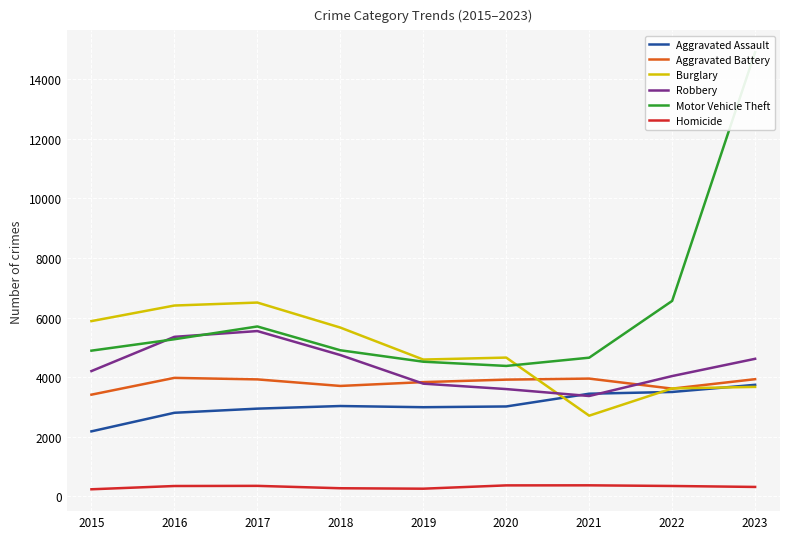

Which series has the largest total across all categories?

Motor Vehicle Theft